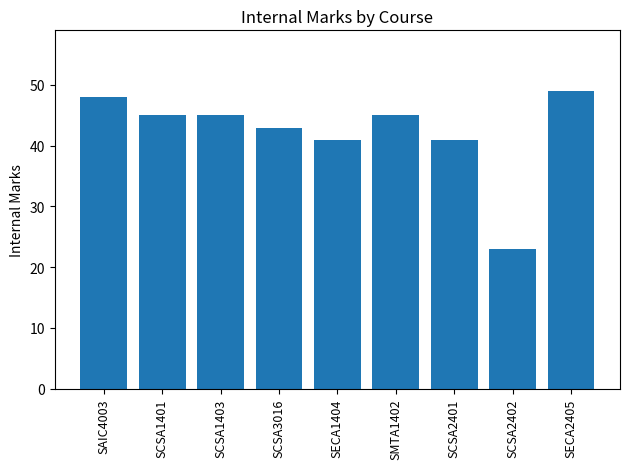

What is the difference between the second highest and minimum values?

25